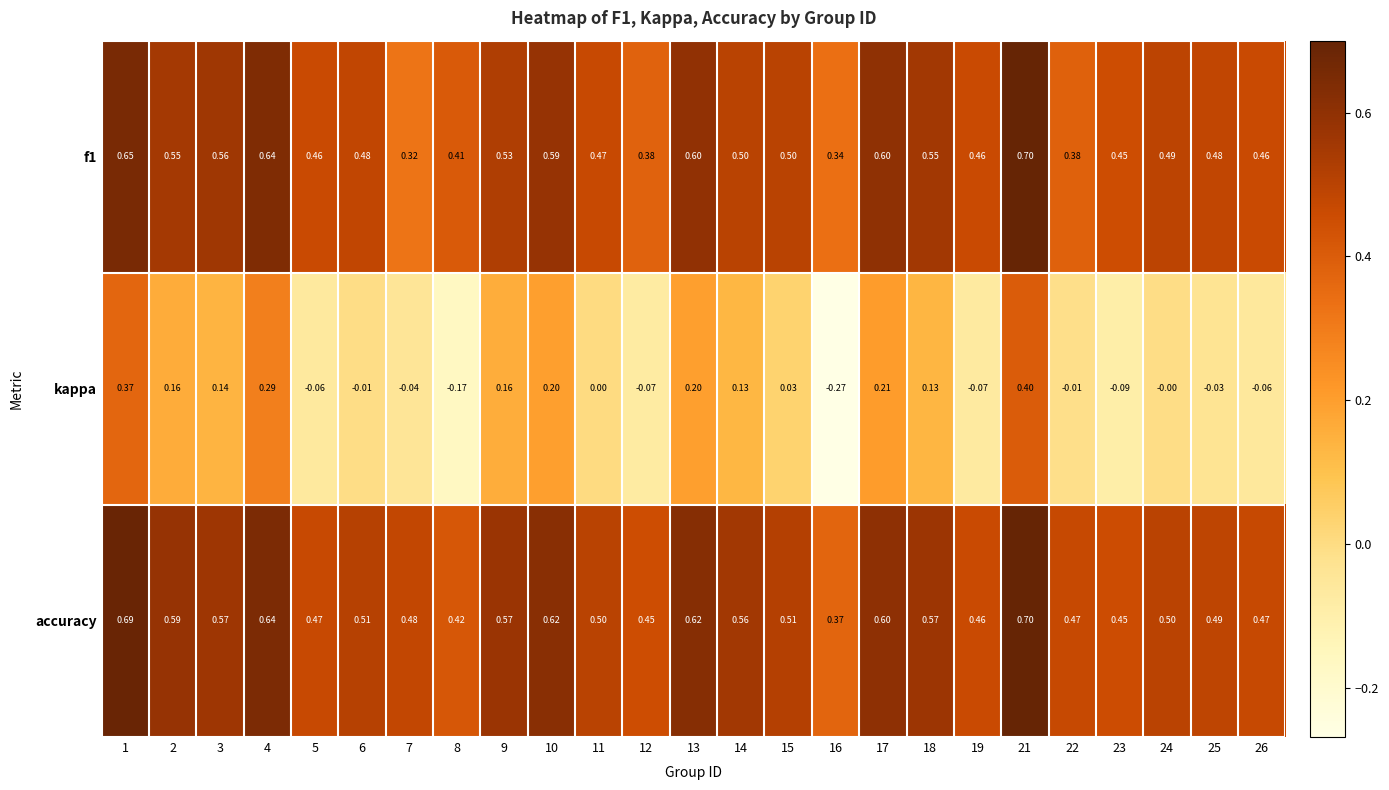

At how many categories does at least one series exceed 0?

25